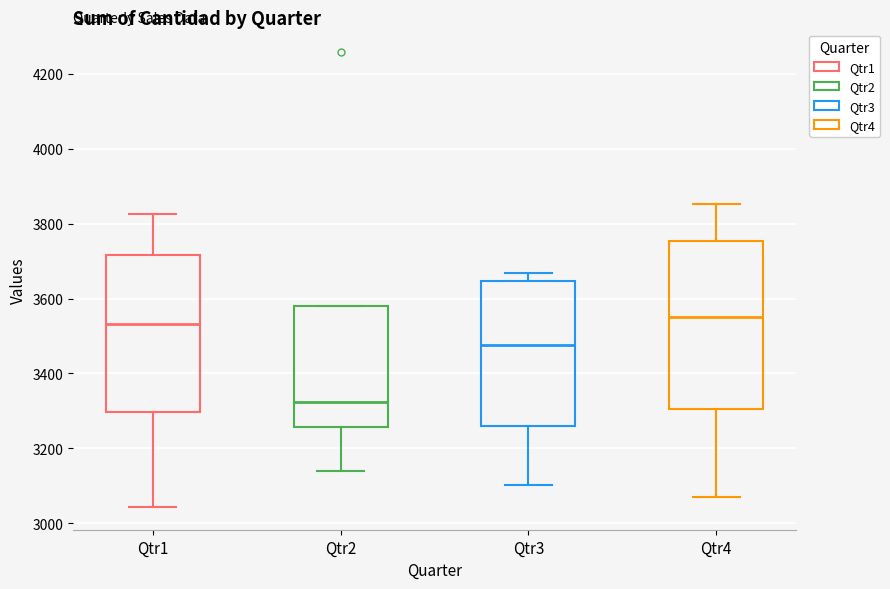

Which box is the tallest, from its lower edge to its upper edge?

Qtr4